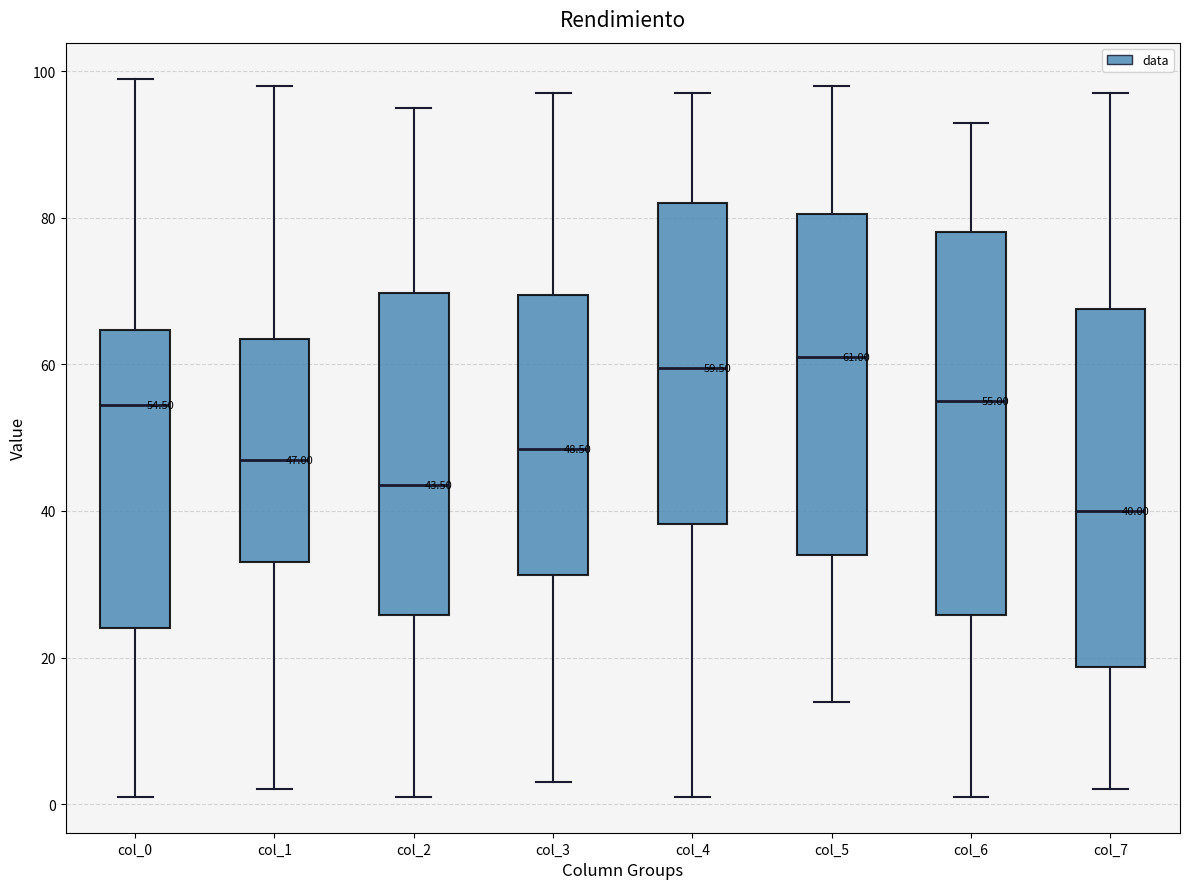

Which box is the tallest, from its lower edge to its upper edge?

col_6